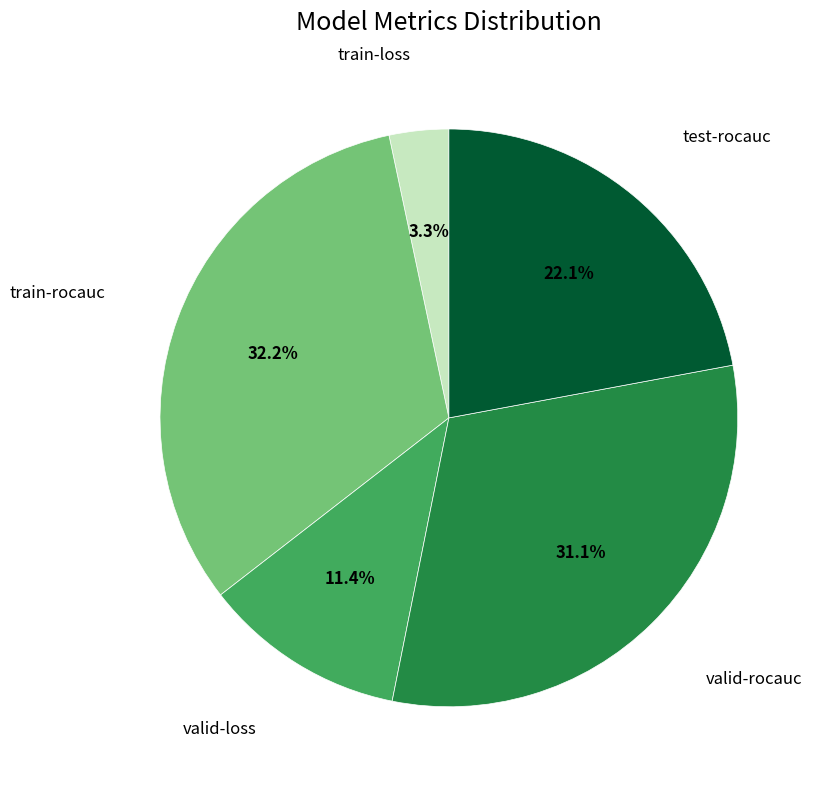

Does any single category account for the majority?

No